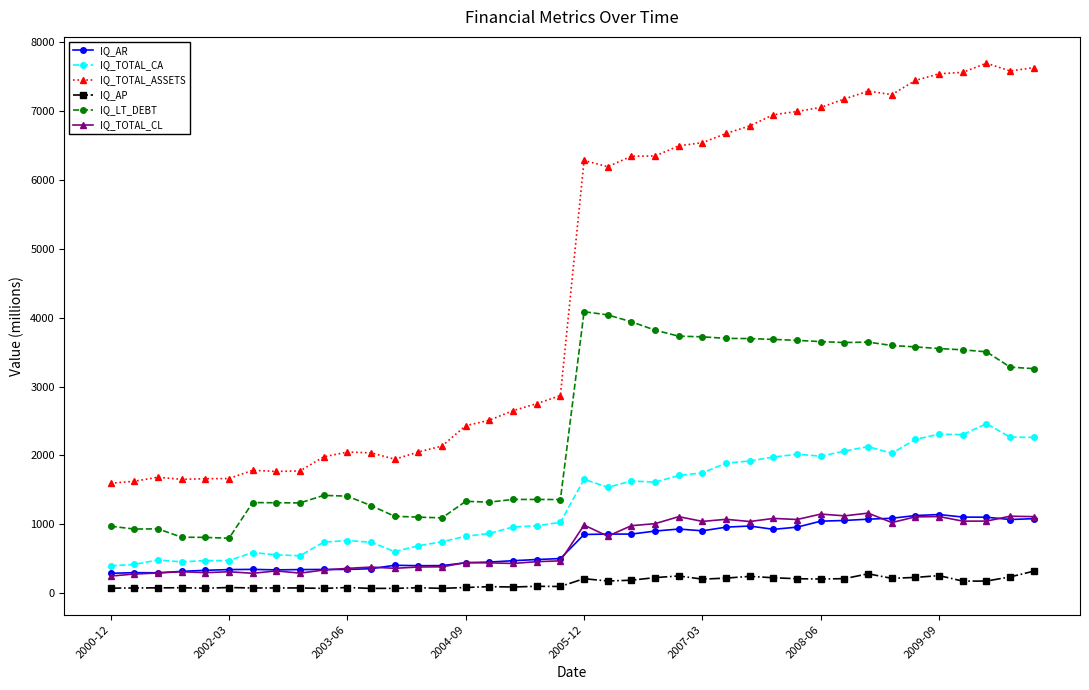

Which series has the largest range (max minus min)?

IQ_TOTAL_ASSETS